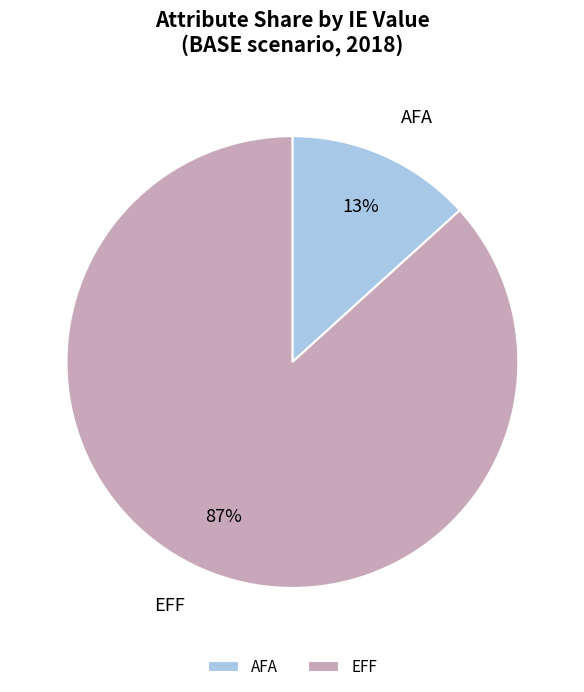

Combined, do AFA and EFF account for over 50%?

Yes